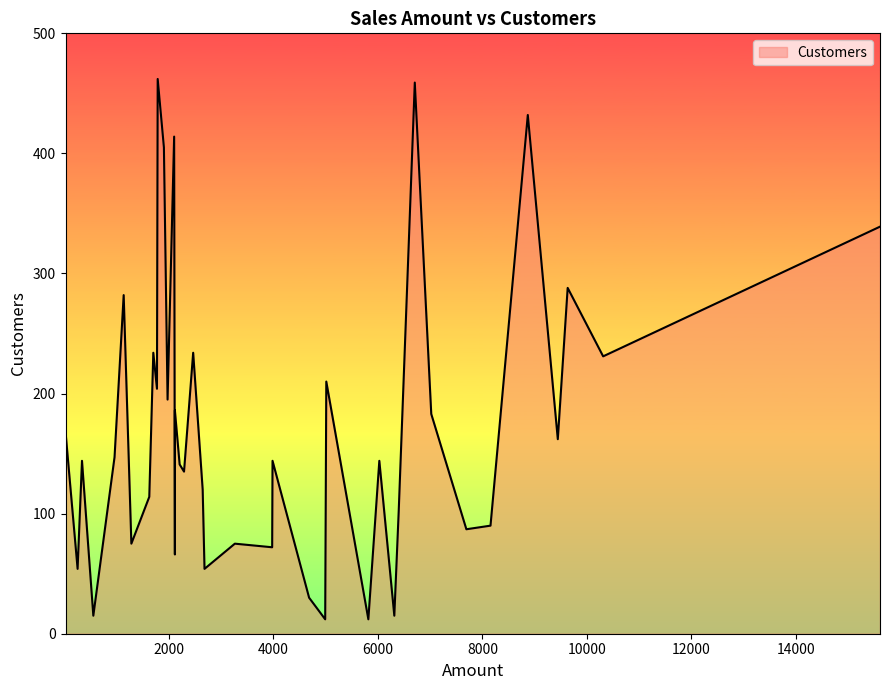

At which category does the data reach its first local peak?

1